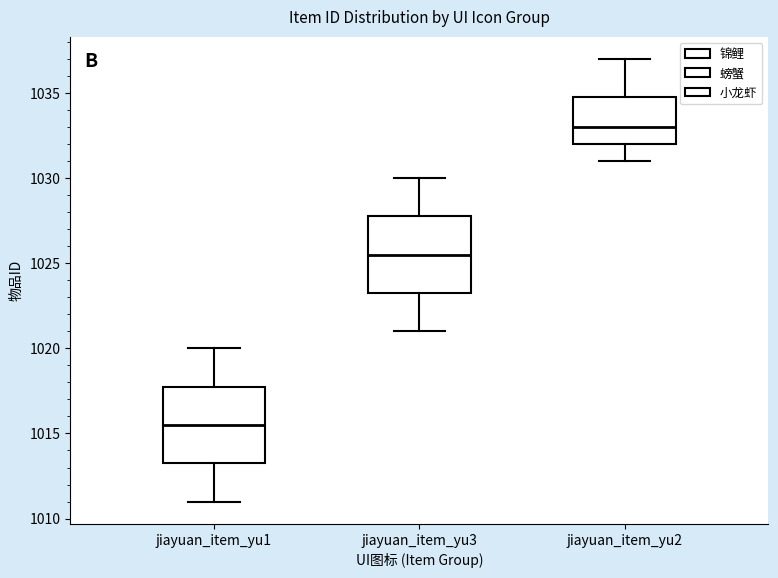

Reading left to right, transcribe this box plot: for each box, give where its median line is, the range the box spans, and where its two whiskers end, as read against the y-axis. The values are not printed on the chart, so give them approximately, as read against the axis.

jiayuan_item_yu1: median 1015.5, box 1013.5 to 1018.0, whiskers 1011.0 to 1020.0
jiayuan_item_yu3: median 1025.5, box 1023.5 to 1028.0, whiskers 1021.0 to 1030.0
jiayuan_item_yu2: median 1033.0, box 1032.0 to 1035.0, whiskers 1031.0 to 1037.0